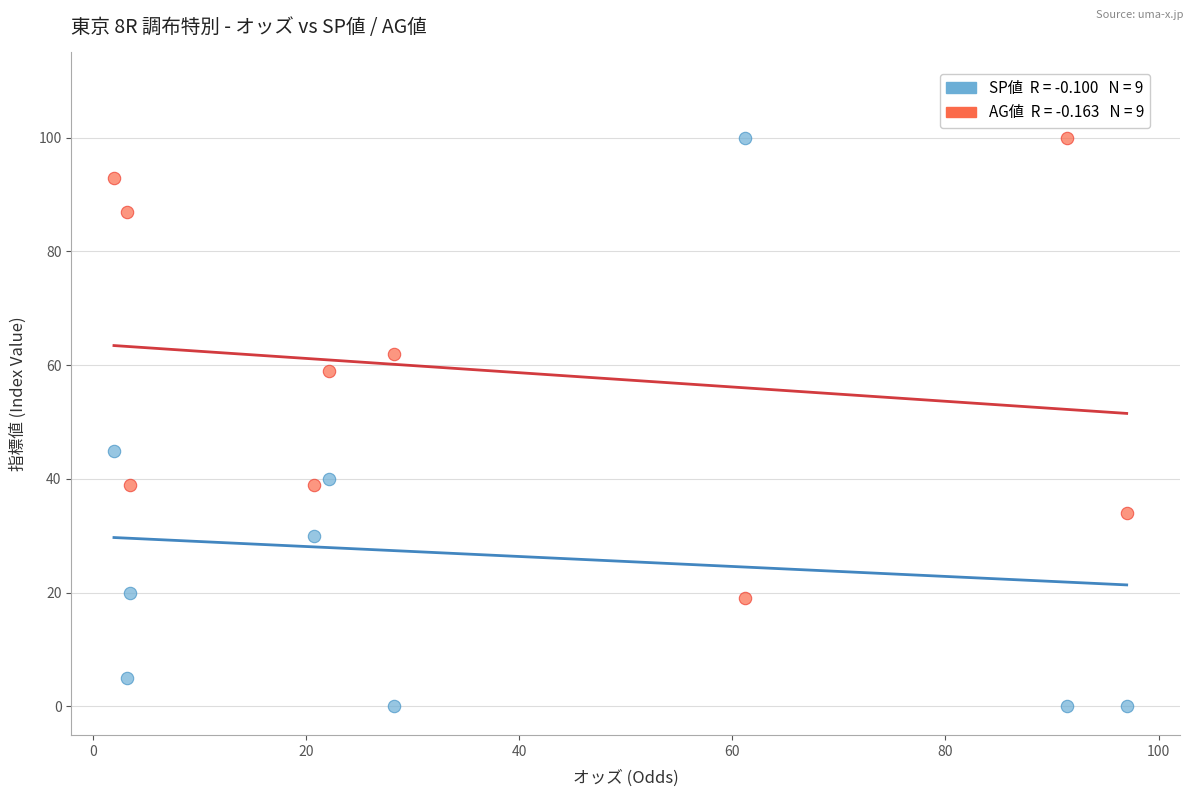

Across all series, what Y value is closest to 50?

45